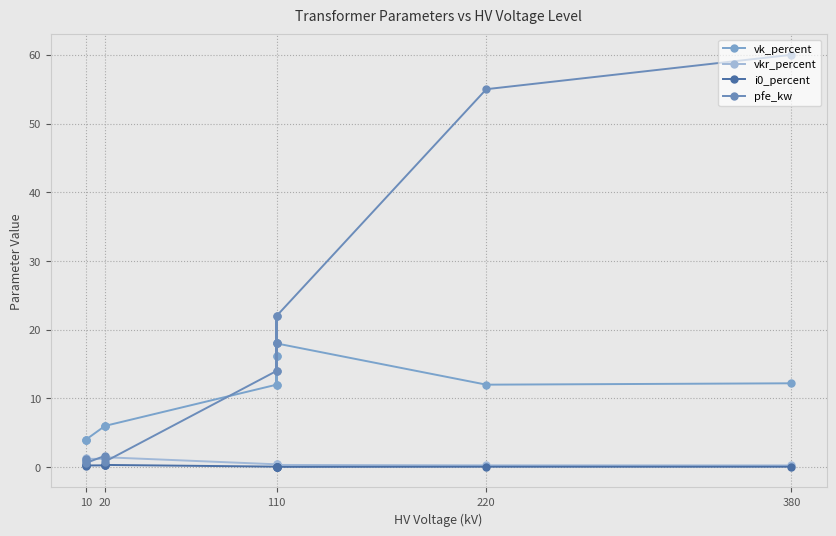

How many interior local peaks does the vk_percent series have?

2